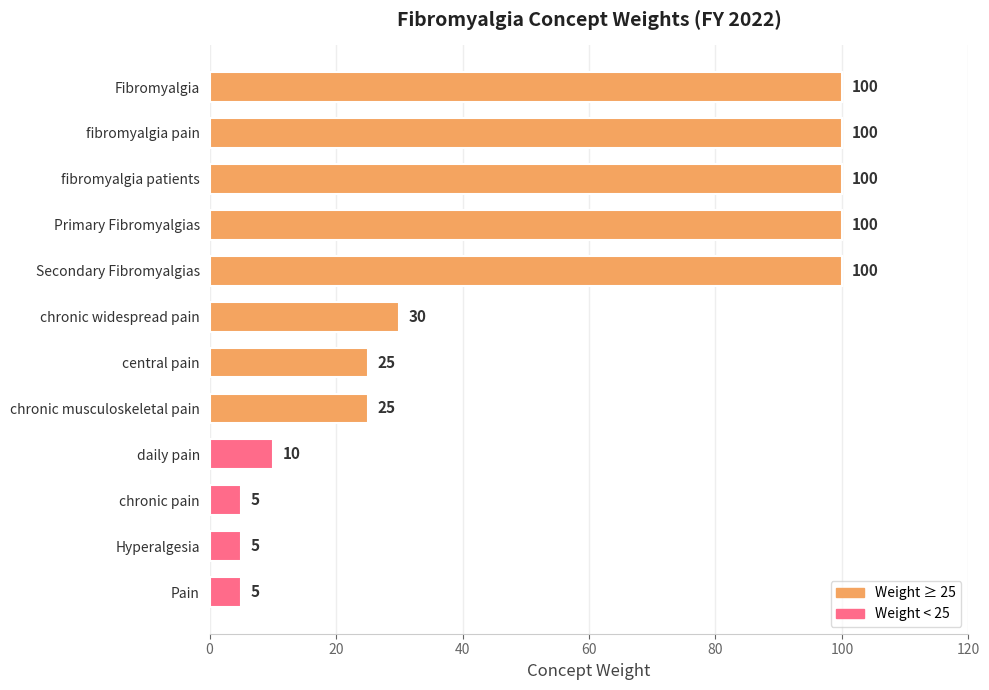

What is the difference between the second highest and second lowest values?

95